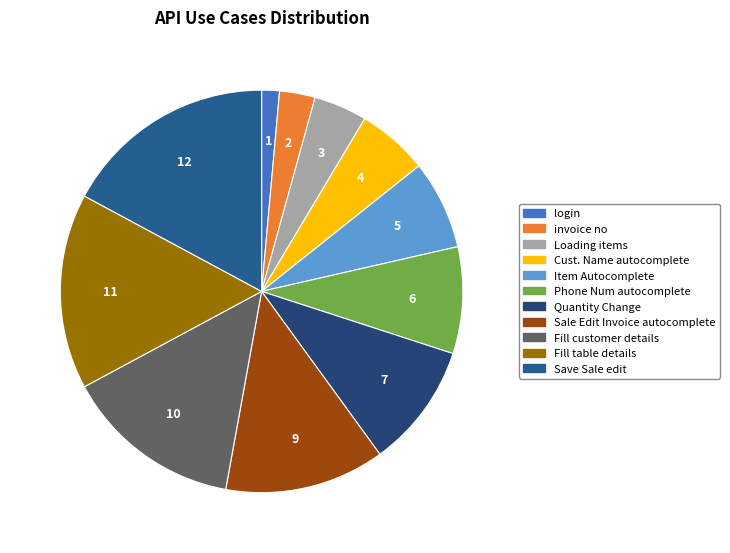

To the nearest percent, what is the average slice percentage?

9%